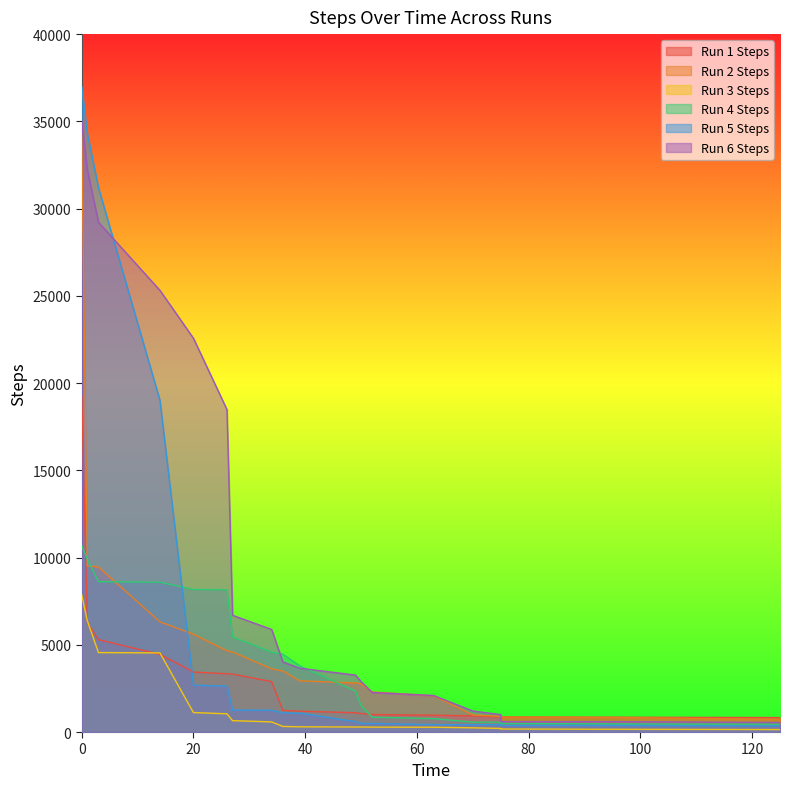

What is the difference between the Run 4 Steps values at 52 and 75?

359